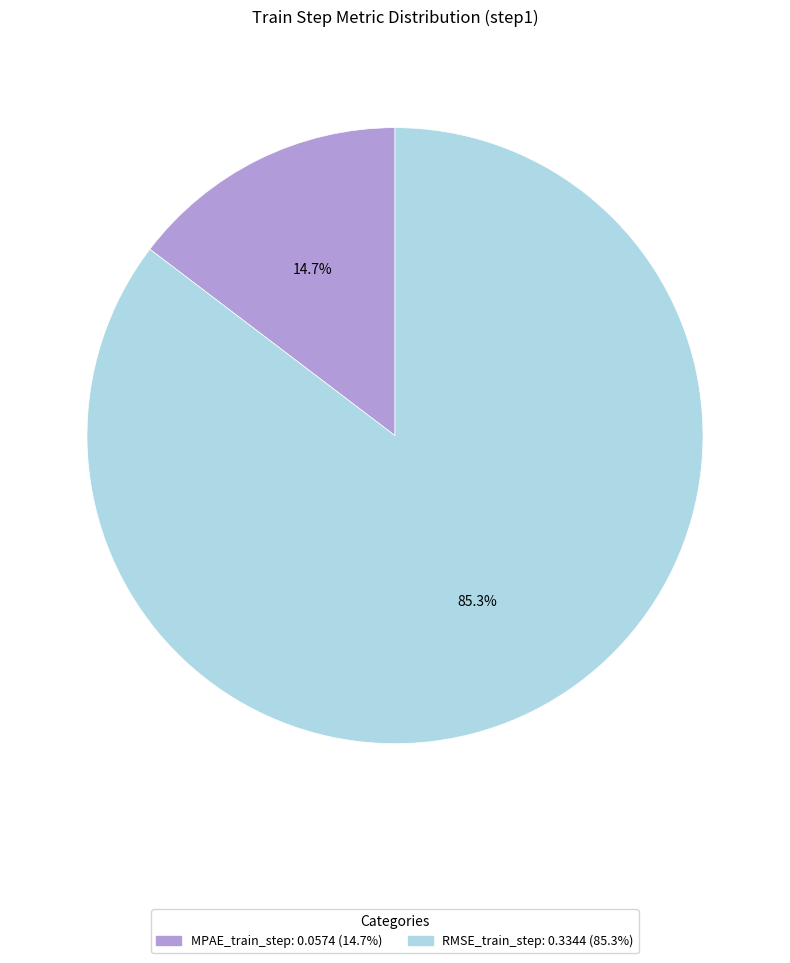

Which slice is the smallest?

MPAE_train_step